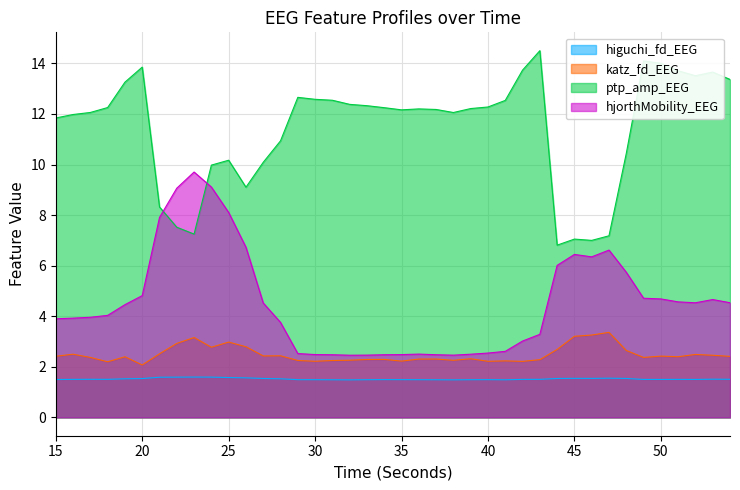

Which category has the lowest value in the ptp_amp_EEG series?

44